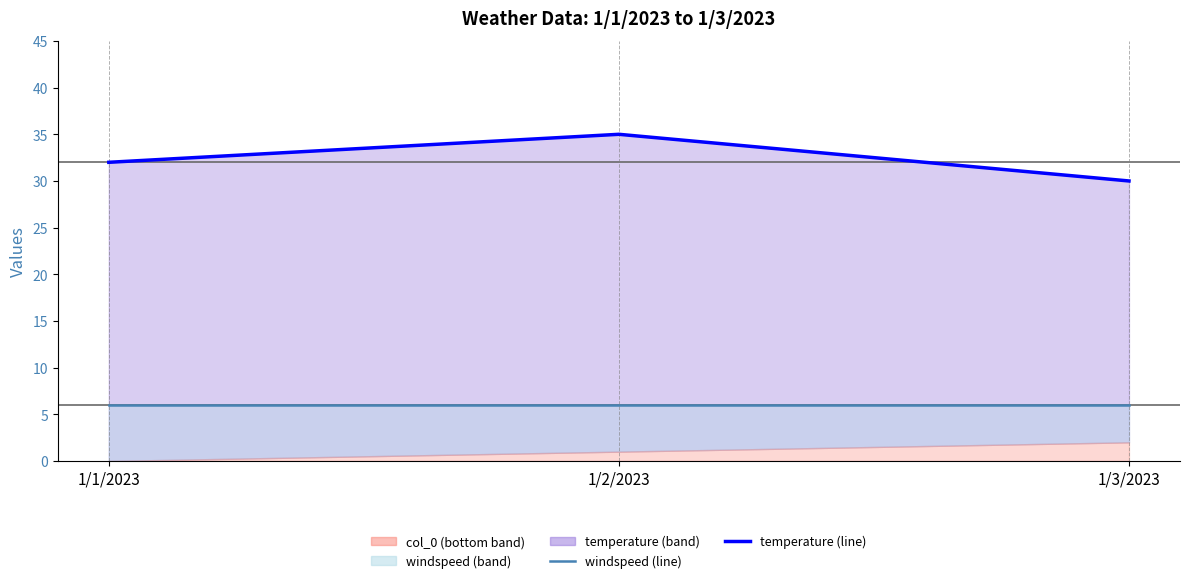

Does the chart have visible grid lines?

No